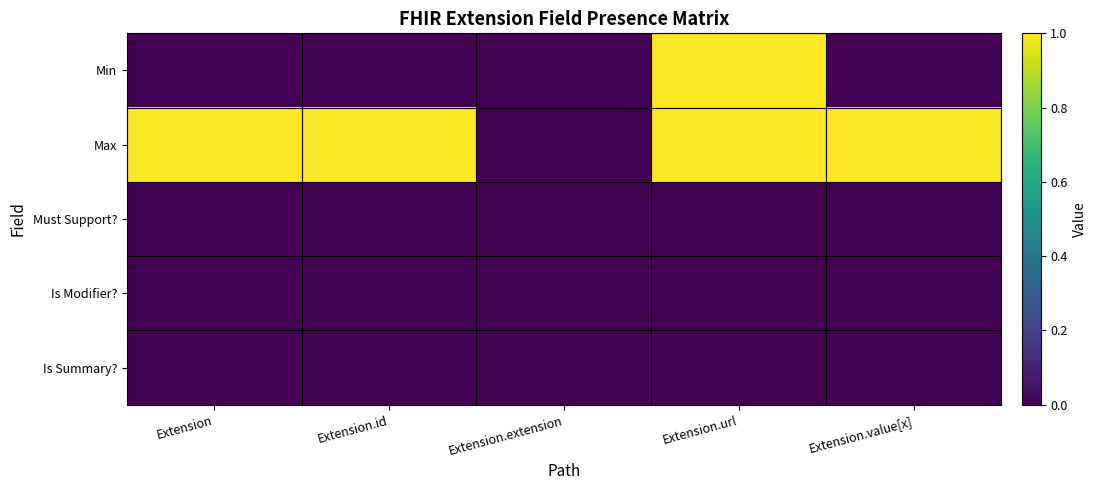

Reading left to right, extract all data points from this chart.

Min: Extension=0	Extension.id=0	Extension.extension=0	Extension.url=1	Extension.value[x]=0
Max: Extension=1	Extension.id=1	Extension.extension=0	Extension.url=1	Extension.value[x]=1
Must Support?: Extension=0	Extension.id=0	Extension.extension=0	Extension.url=0	Extension.value[x]=0
Is Modifier?: Extension=0	Extension.id=0	Extension.extension=0	Extension.url=0	Extension.value[x]=0
Is Summary?: Extension=0	Extension.id=0	Extension.extension=0	Extension.url=0	Extension.value[x]=0